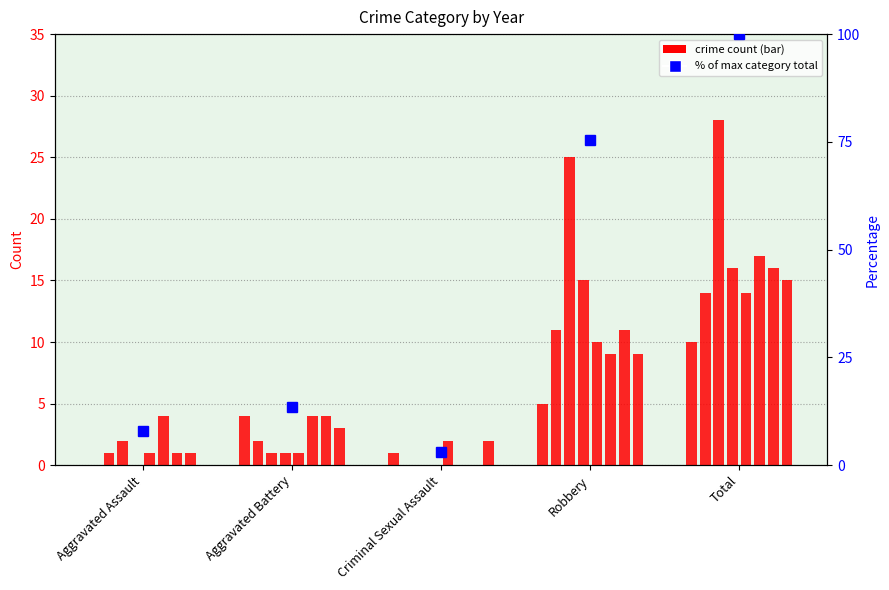

List the labels in order of value, smallest first.

Criminal Sexual Assault, Aggravated Assault, Aggravated Battery, Robbery, Total